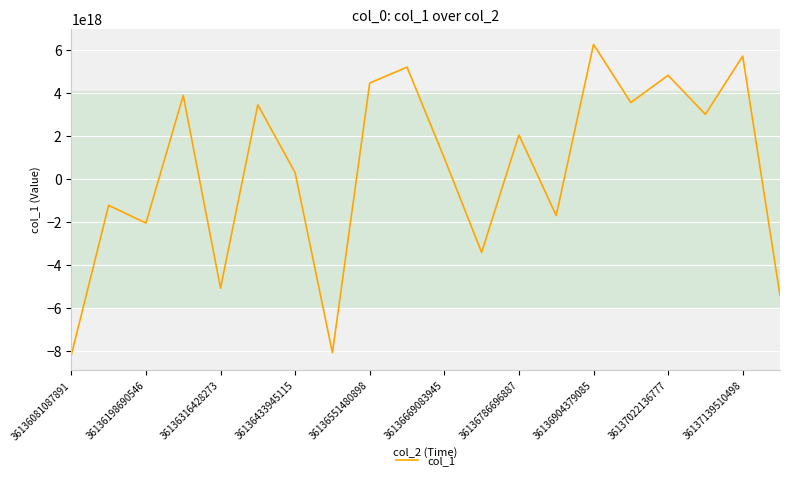

How many values are below zero?

8